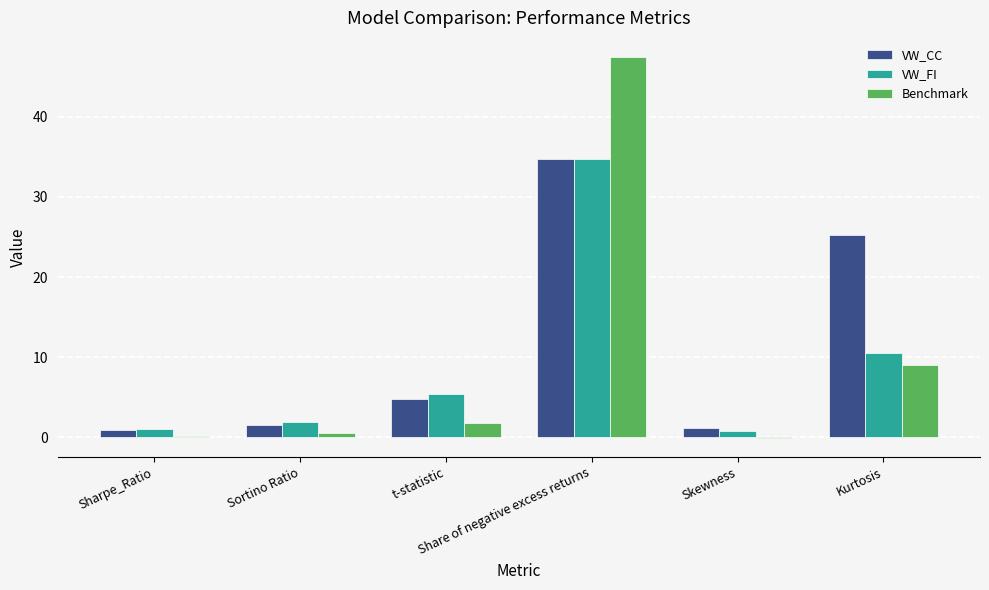

How many categories are shown in the chart?

6